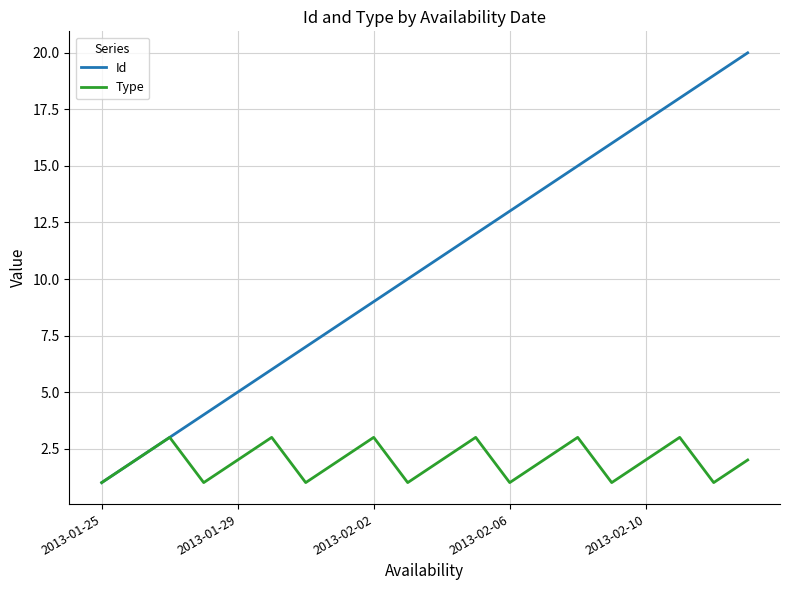

Which series has the largest total across all categories?

Id